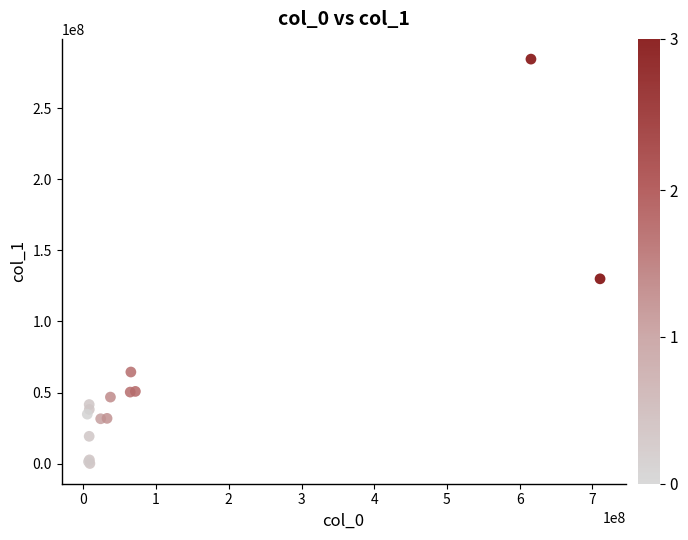

What Y value in the scatter plot is closest to 142270707?

129955882